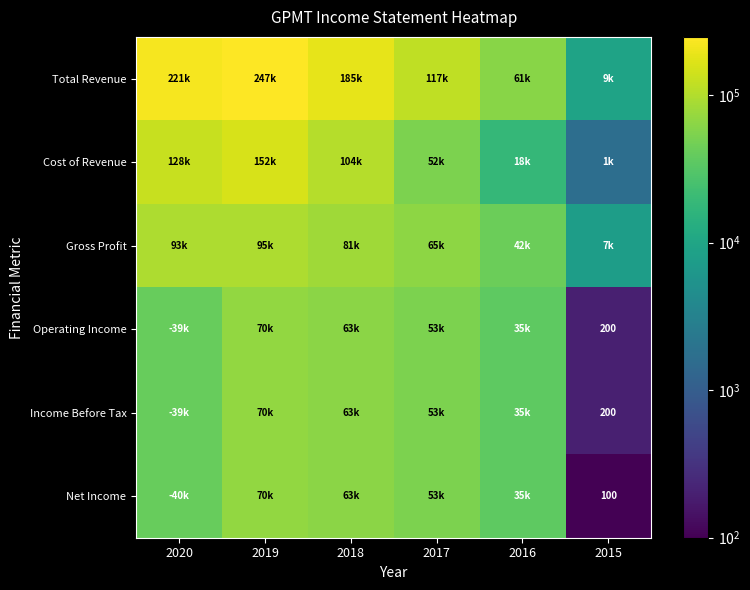

Which has a higher value, 2020 or 2016?

2020